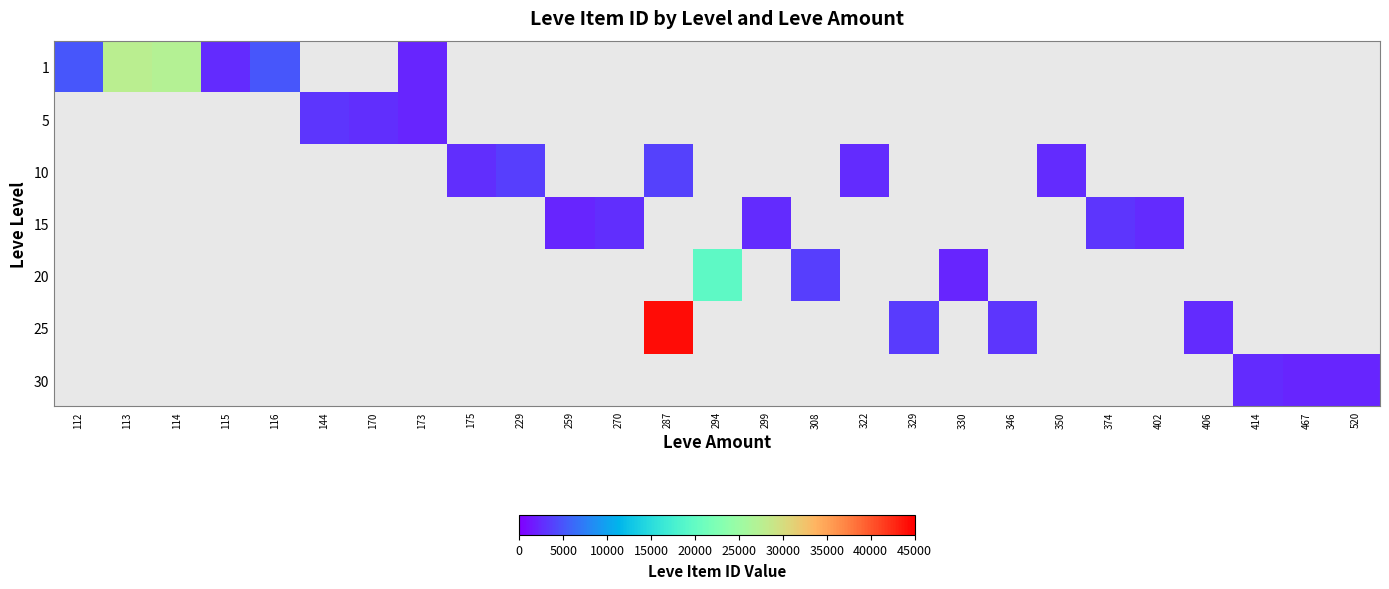

Between 406 and 294, which is larger?

294